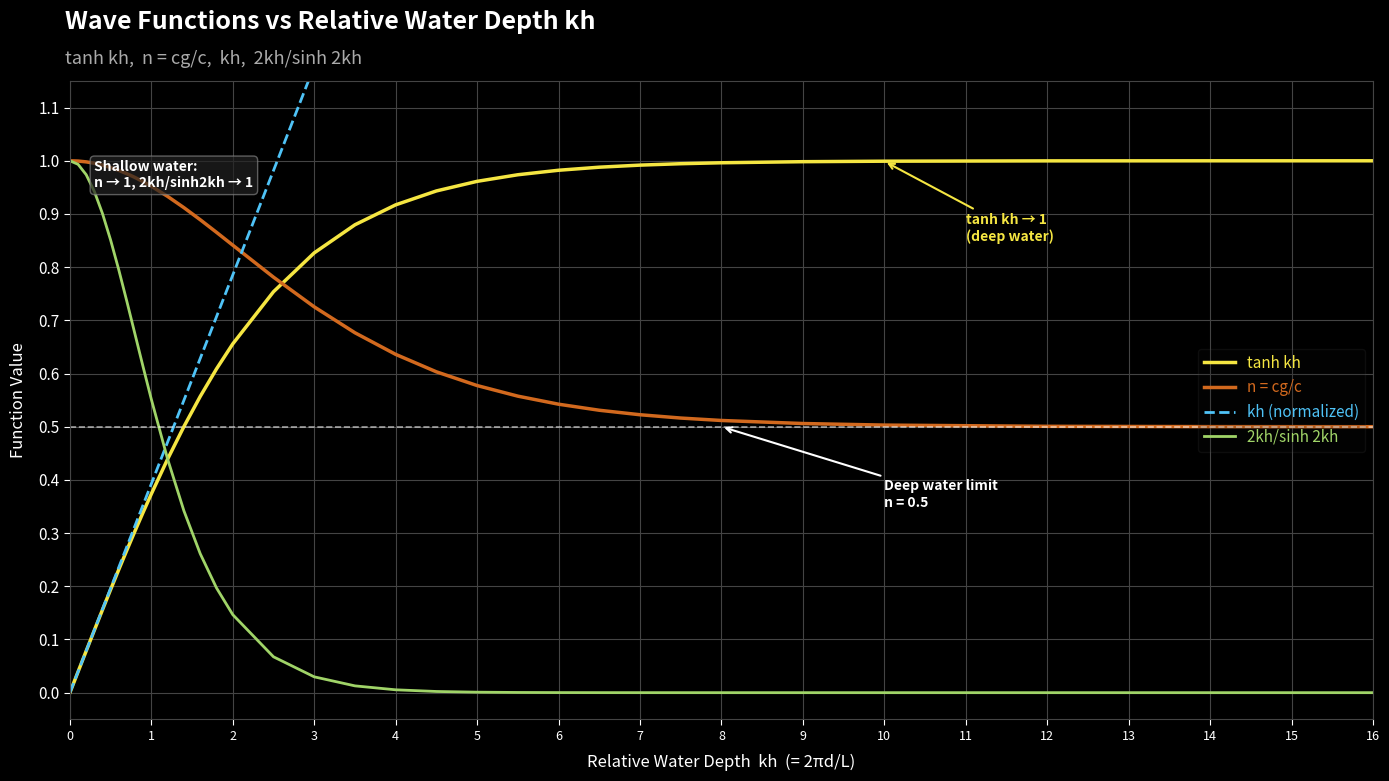

Which series has the largest range (max minus min)?

kh (normalized)